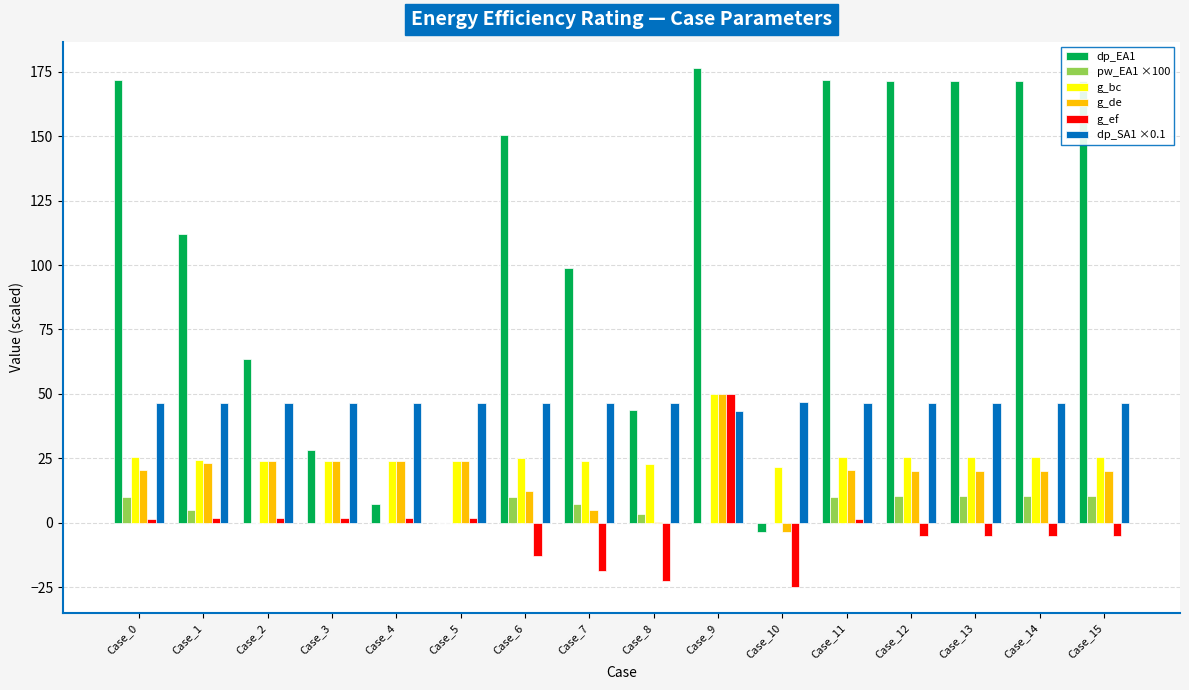

Is the value of dp_EA1 at Case_11 greater than the value of dp_SA1 ×0.1 at Case_3?

Yes